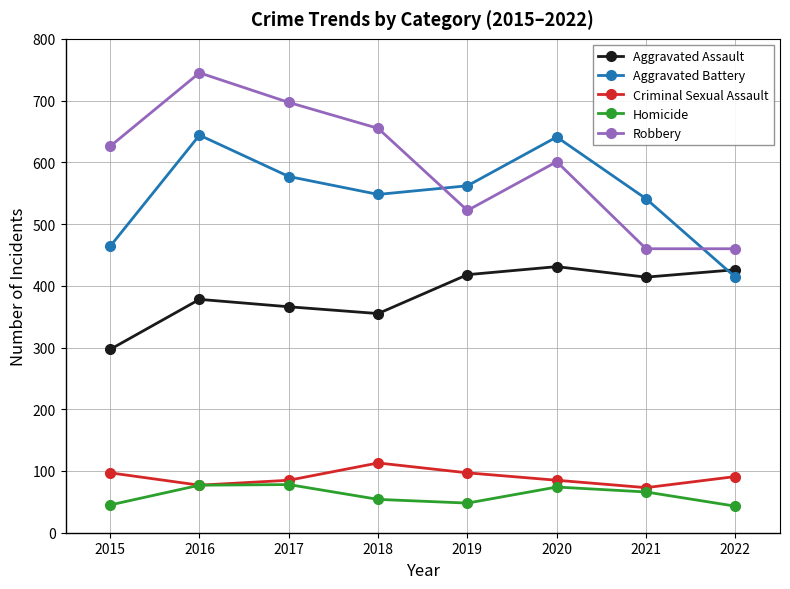

Rank the series by their maximum value, from highest to lowest.

Robbery, Aggravated Battery, Aggravated Assault, Criminal Sexual Assault, Homicide